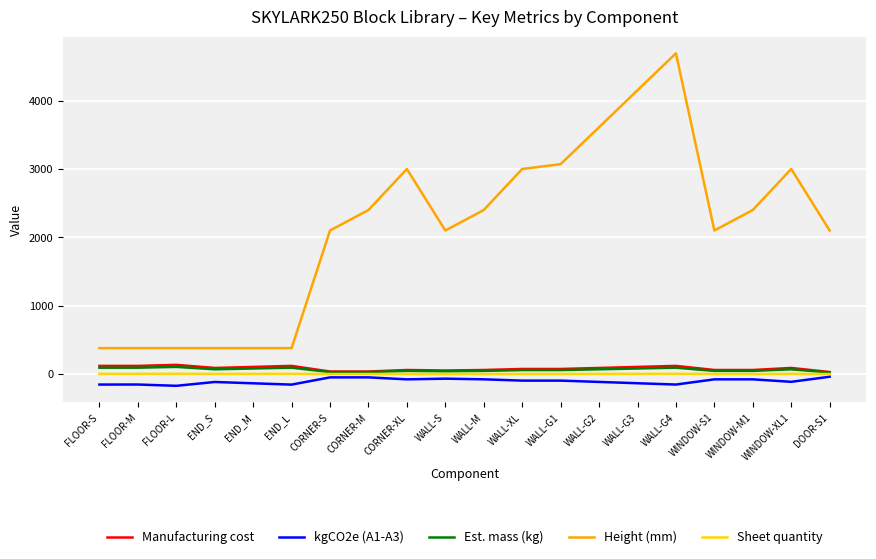

True or false: Height (mm) and Est. mass (kg) intersect in this chart.

False